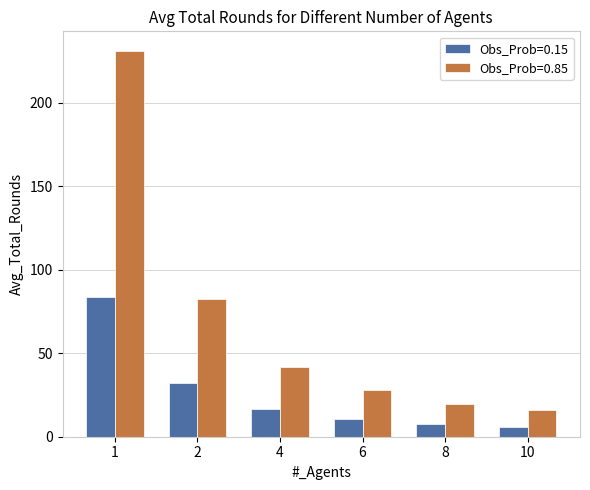

Reading right to left, transcribe all the data shown in this chart.

Obs_Prob=0.15: 5.6	7.4	10.5	16.5	32.0	83.7
Obs_Prob=0.85: 16.2	19.8	27.9	41.8	82.8	231.3